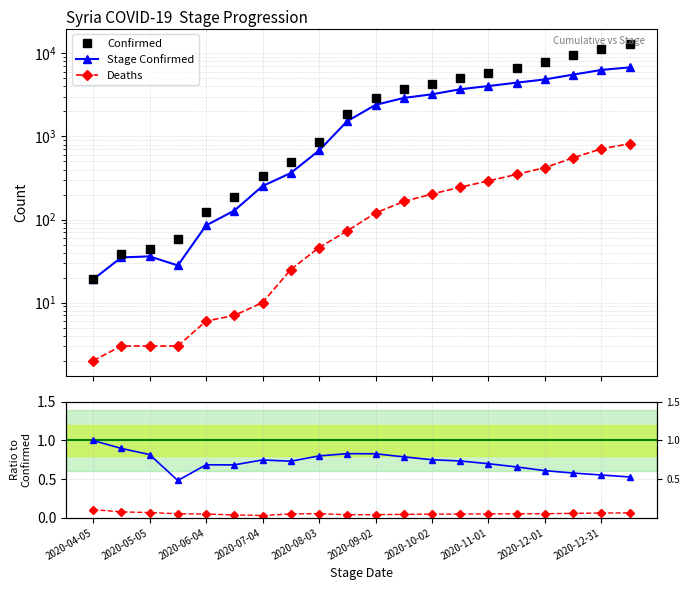

What is the value of the Confirmed point at the 4th from the left?

58.0